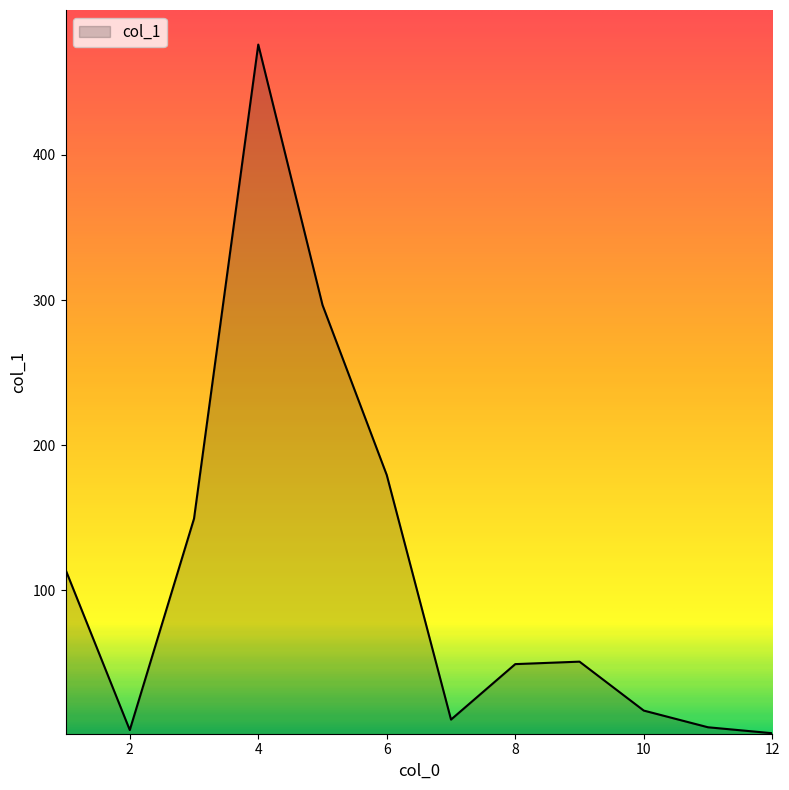

What is the average value?

113.0